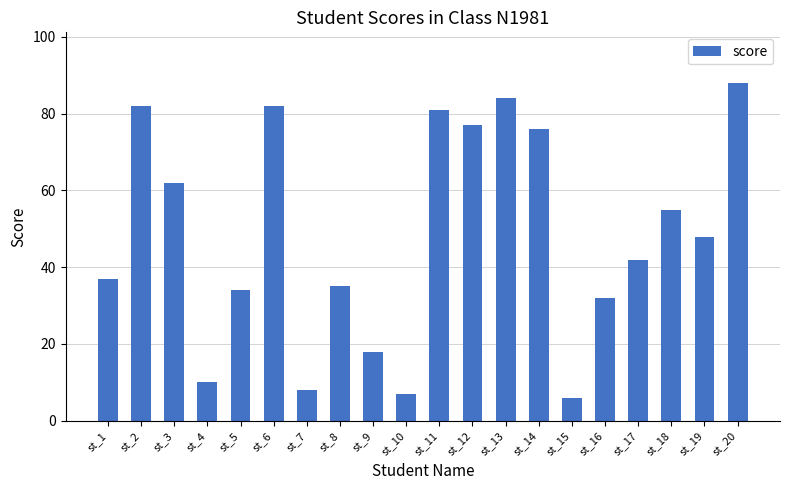

What is the average value?

48